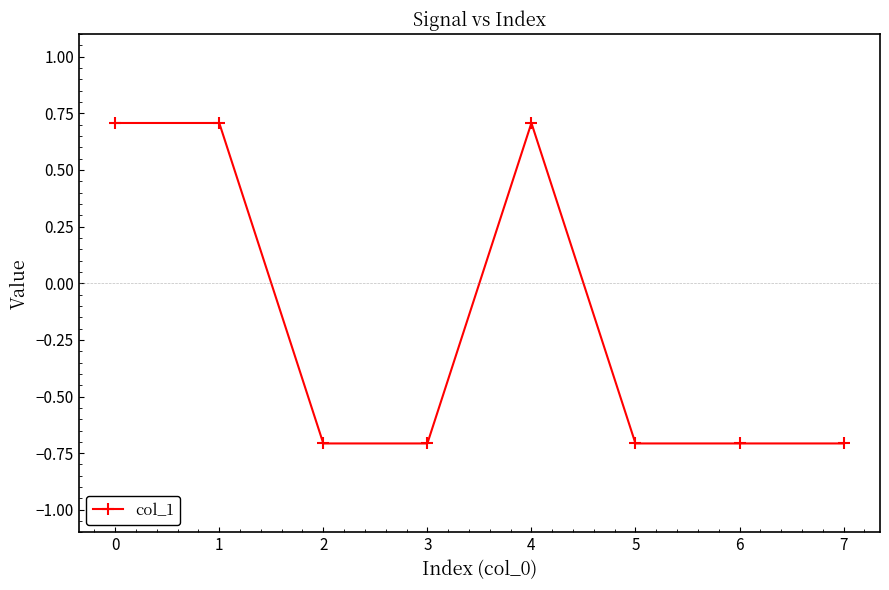

The chart shows a value of -0.7 at 3. True or false?

True